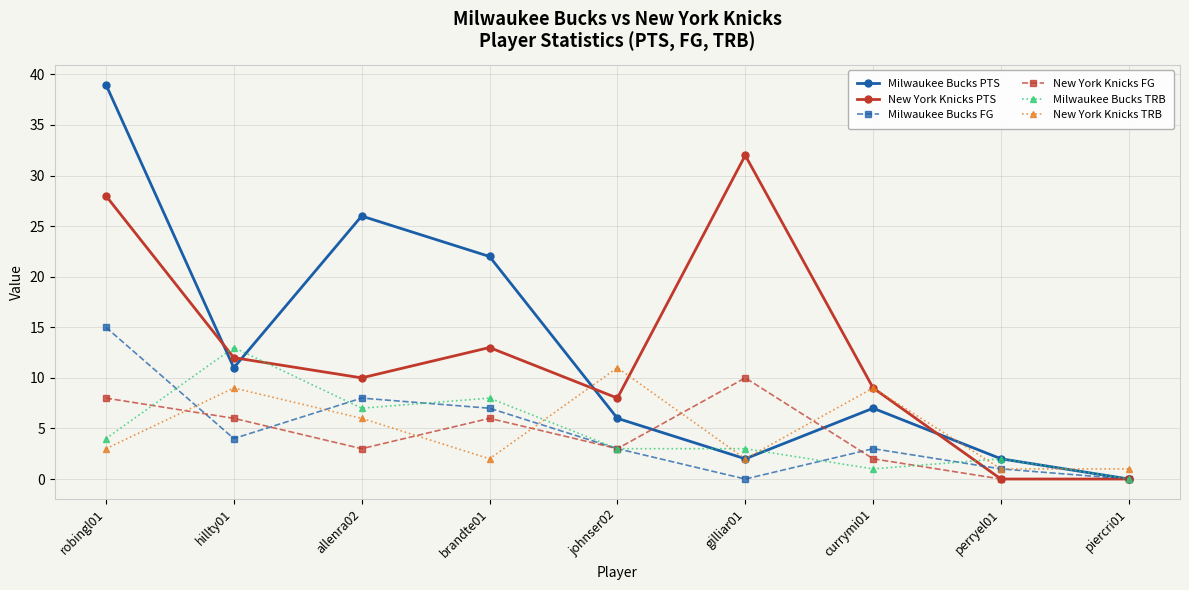

Which label corresponds to the largest value in the chart?

robingl01